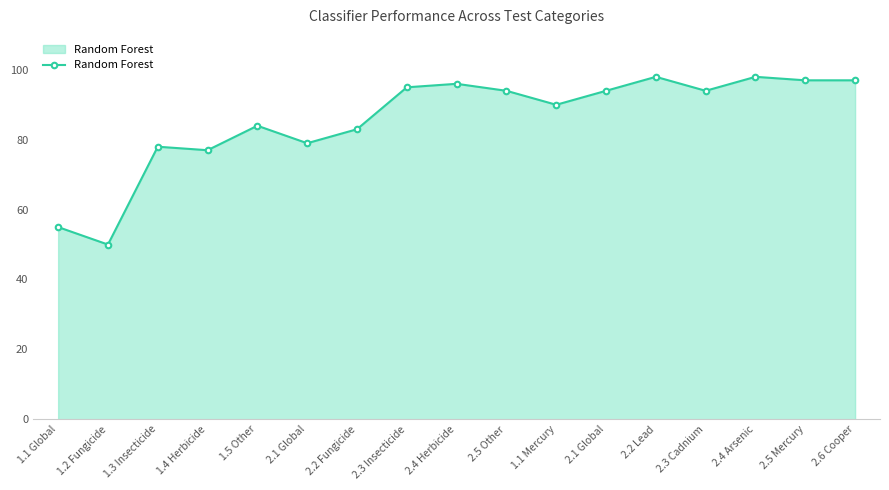

What is the difference between the values at 2.6 Cooper and 2.4 Arsenic?

1